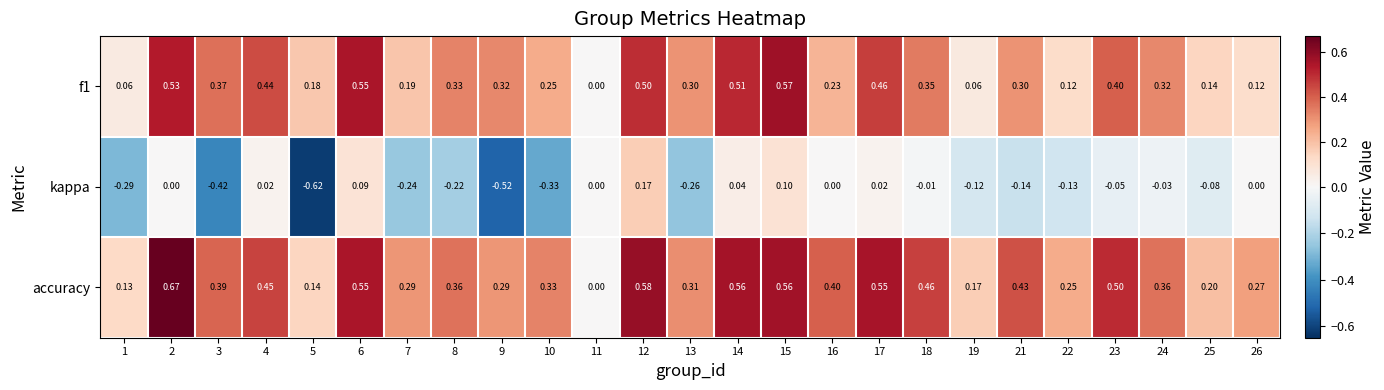

How many data points does each series have?

25